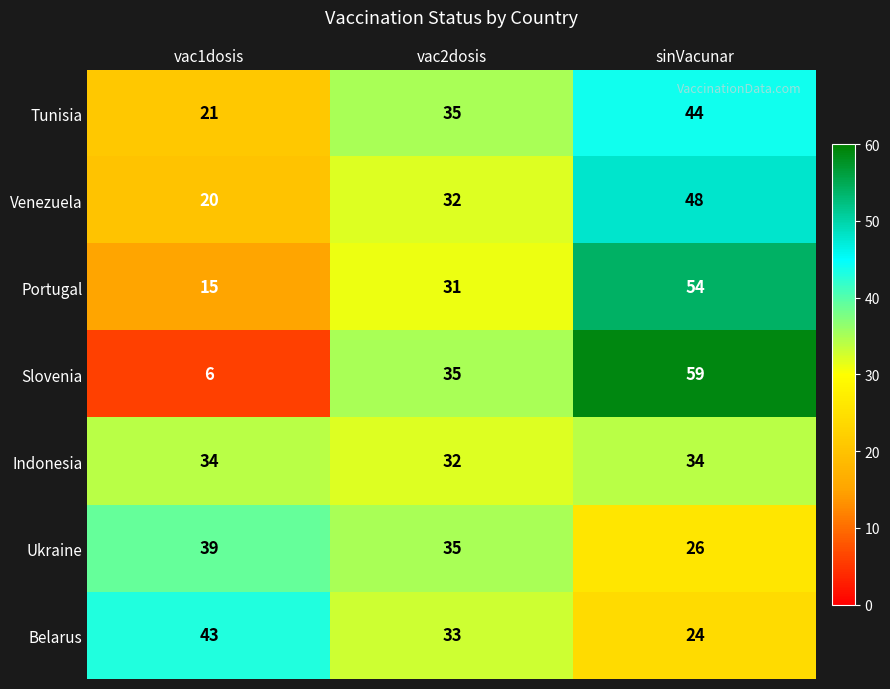

What is the difference between the maximum and minimum values in the Venezuela series?

28